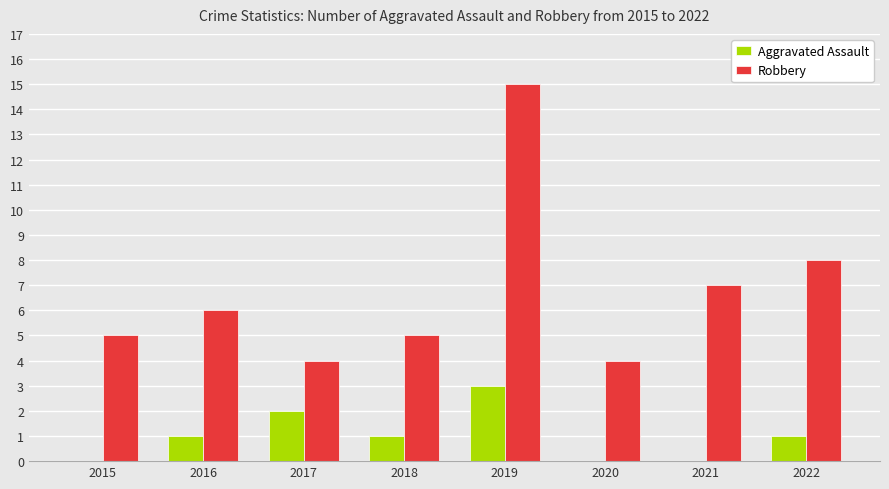

What value does the Aggravated Assault series have at 2018?

1